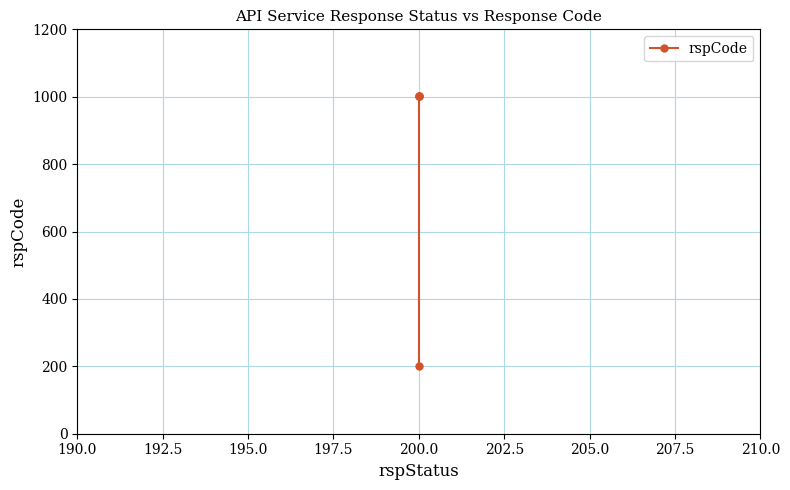

True or false: there are more than 0 points higher than both neighbors.

False